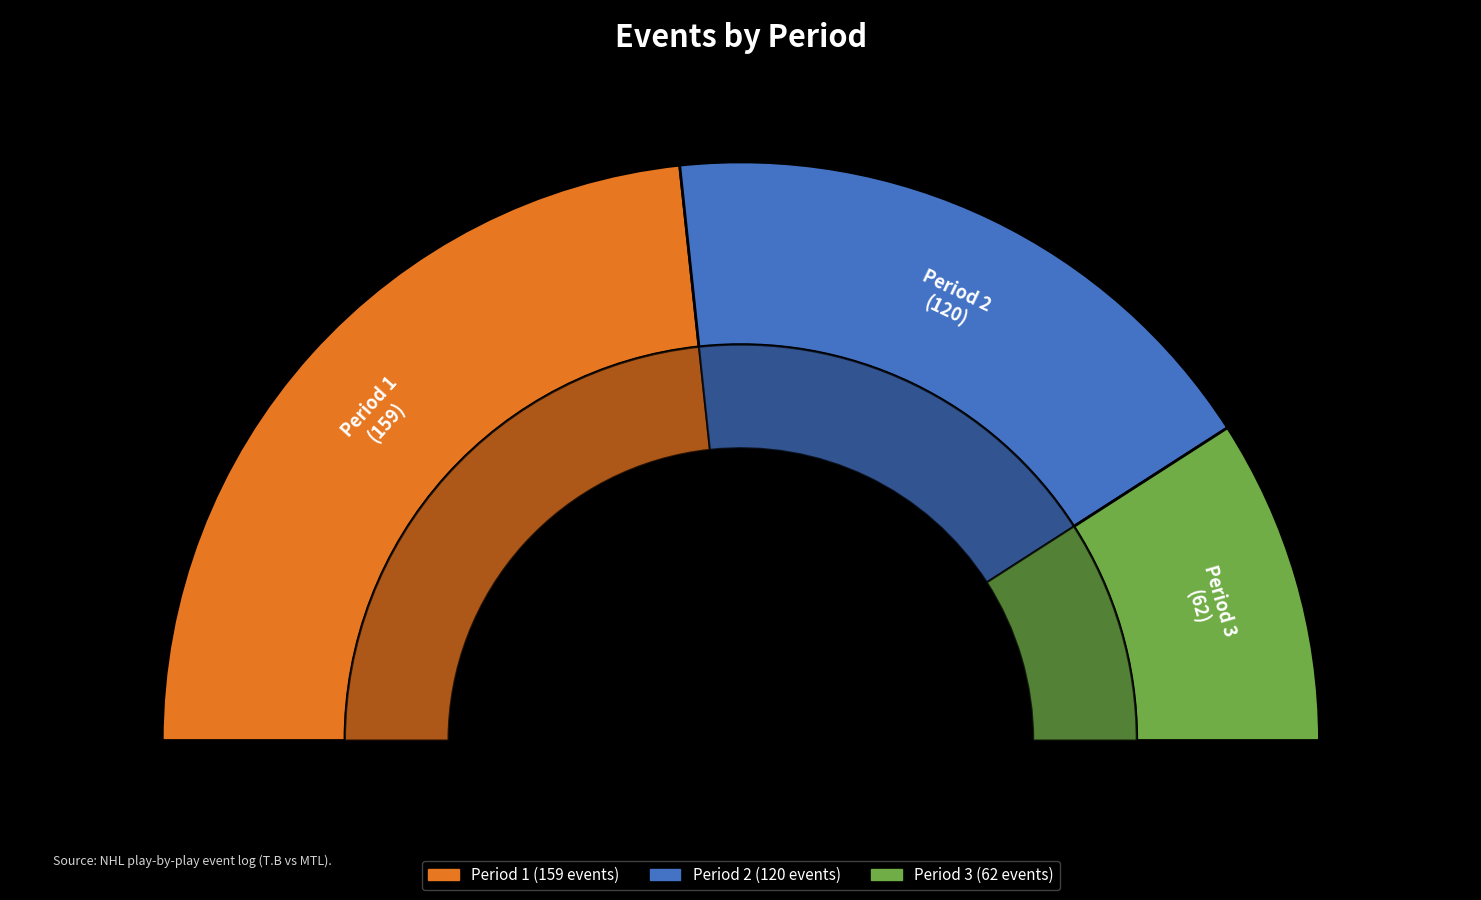

Does any single category account for the majority?

No